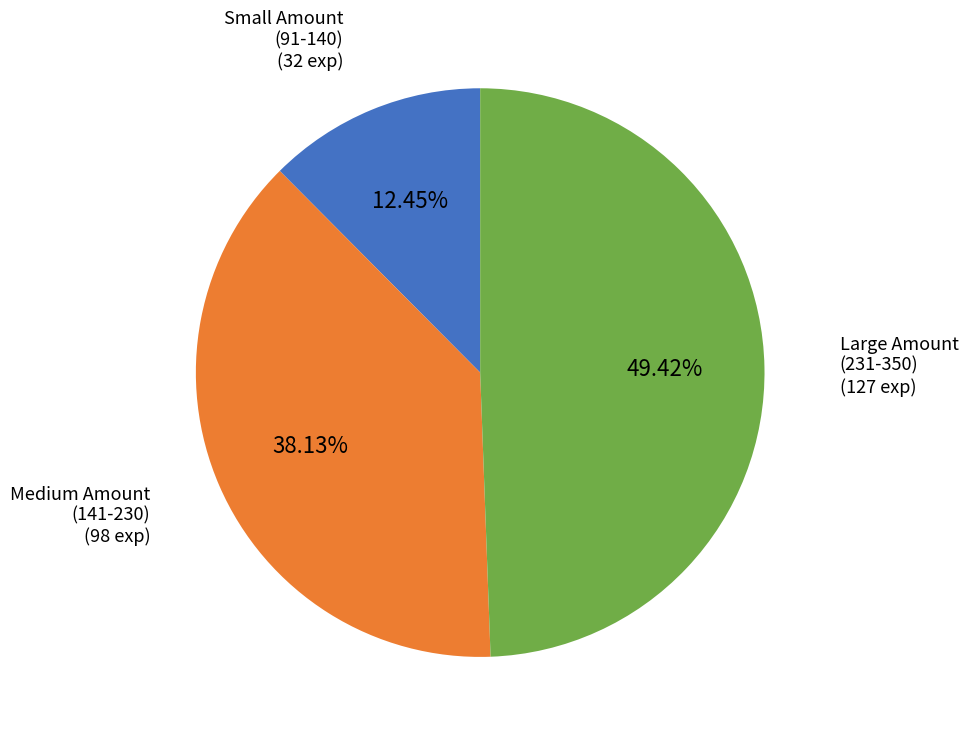

Does any single category account for the majority?

No